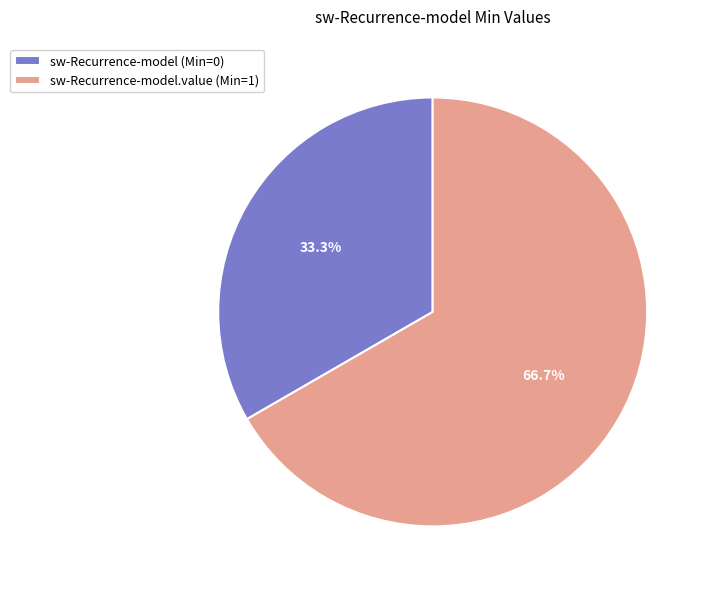

What is the smallest slice in the pie chart?

sw-Recurrence-model (Min=0)